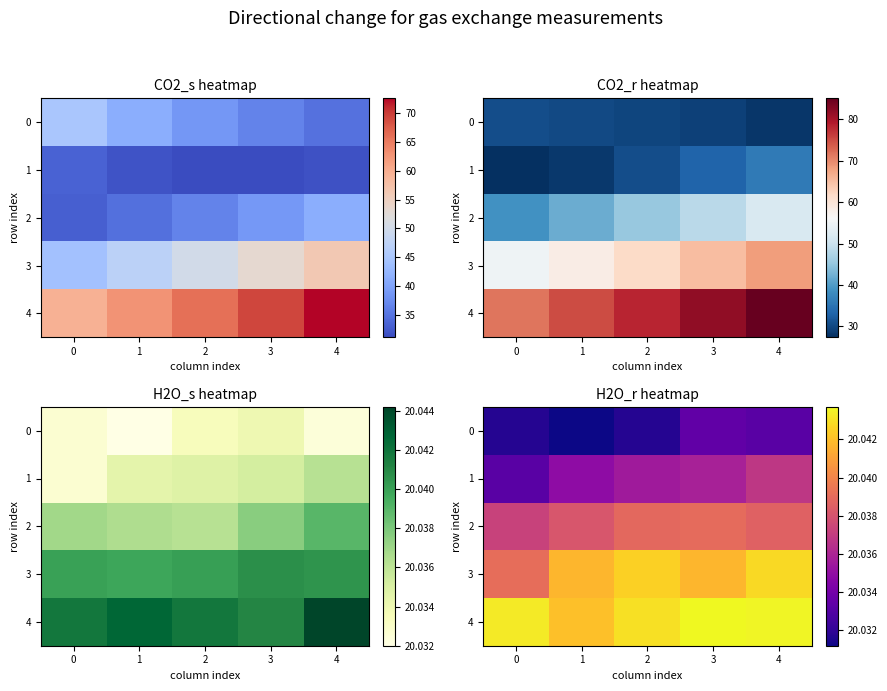

What is the average value of the 4 series?

20.0